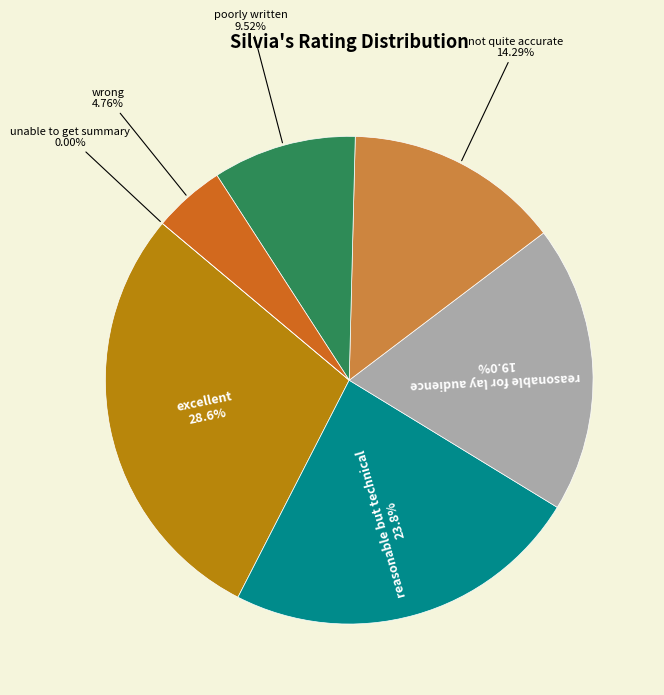

Count the number of slices in the pie.

7